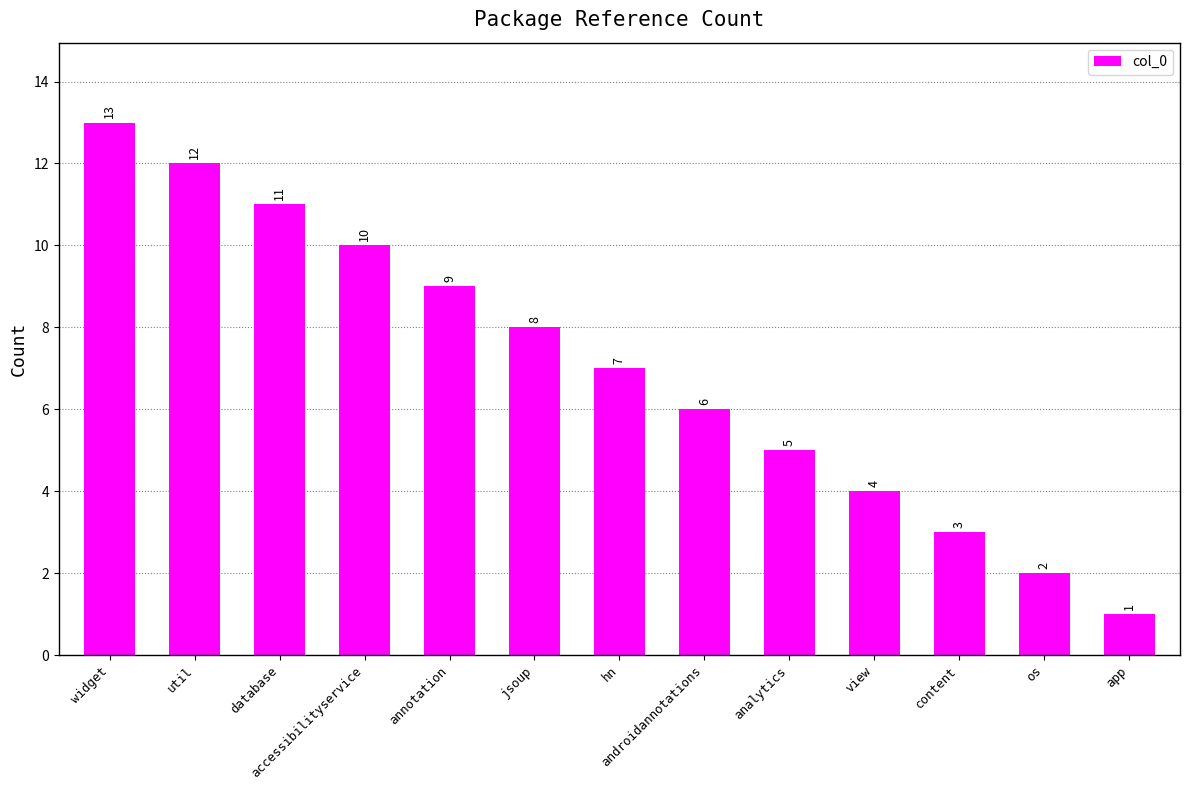

What is the difference between the maximum and minimum values?

12